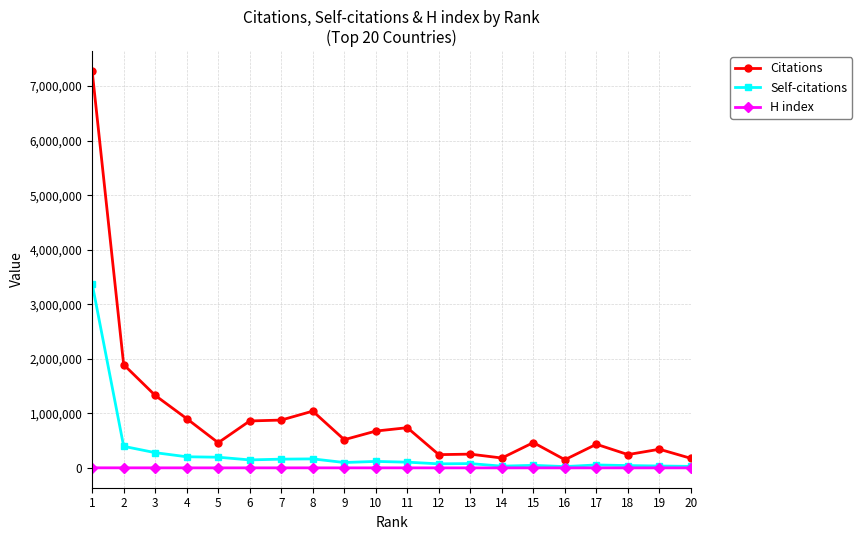

True or false: Citations has a value of 433433 at 17.

True